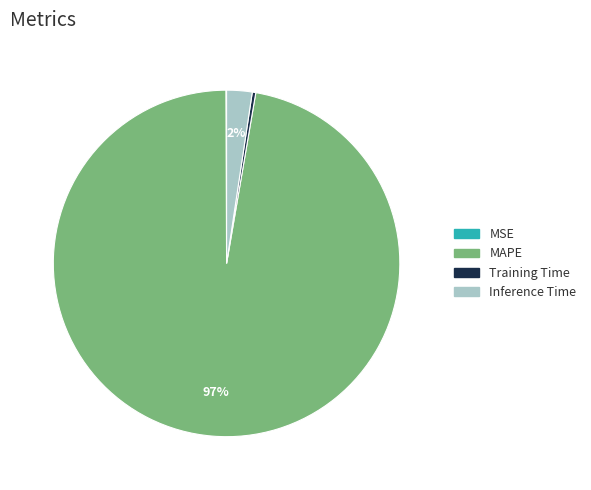

Does any single category account for the majority?

Yes